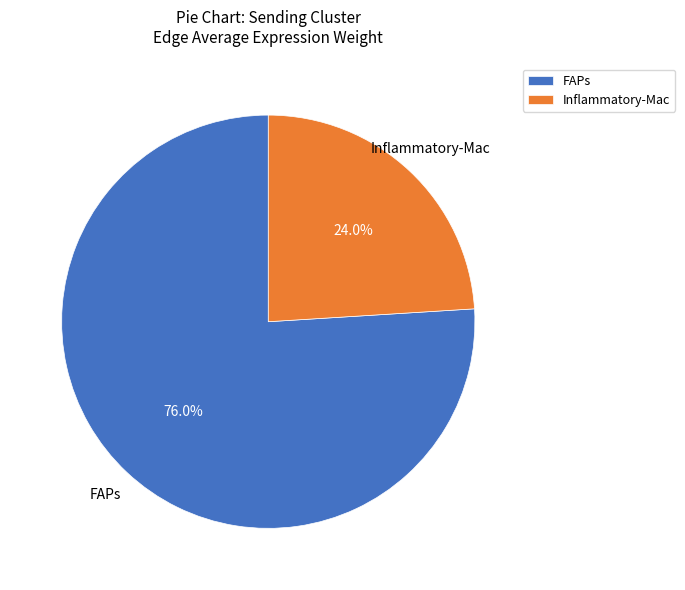

Is it true that Inflammatory-Mac is 24% of the pie?

True